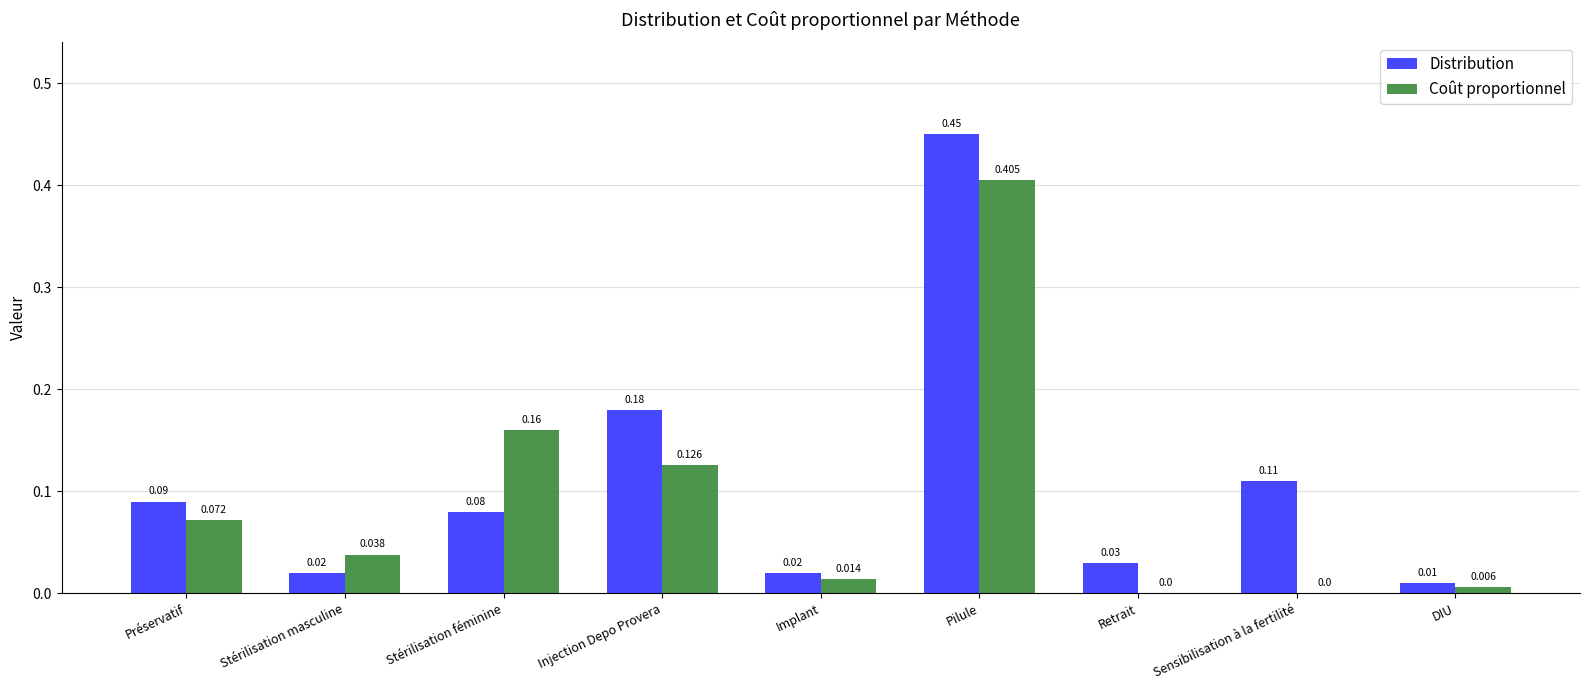

Is the value of Coût proportionnel at Retrait greater than the value of Distribution at Sensibilisation à la fertilité?

No